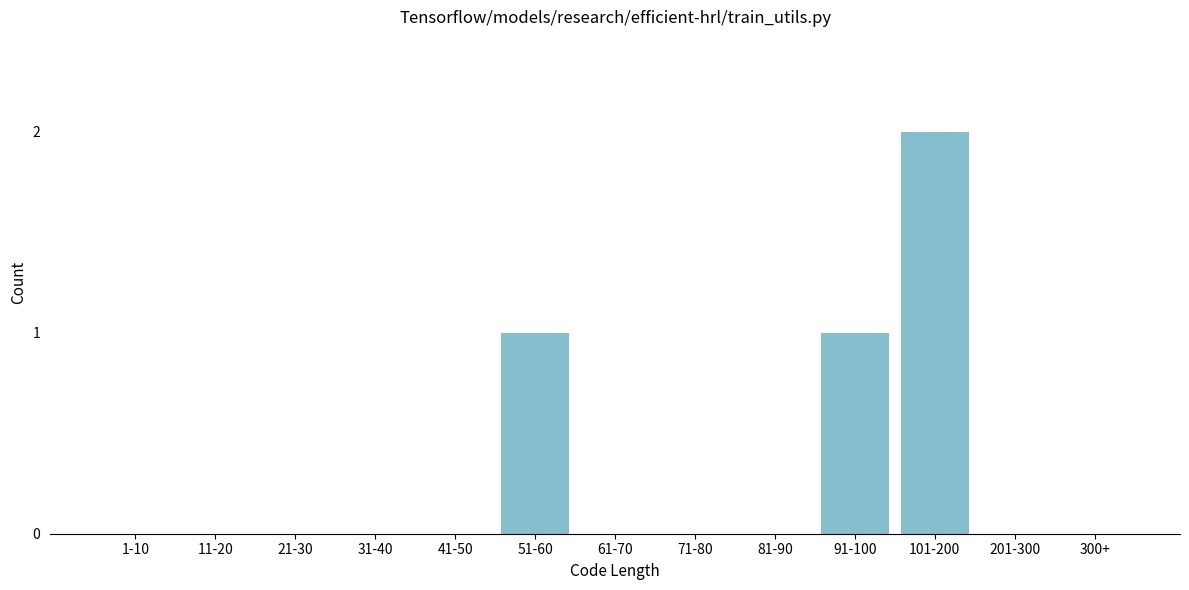

Reading left to right, transcribe all the data shown in this chart.

1-10=0	11-20=0	21-30=0	31-40=0	41-50=0	51-60=1	61-70=0	71-80=0	81-90=0	91-100=1	101-200=2	201-300=0	300+=0